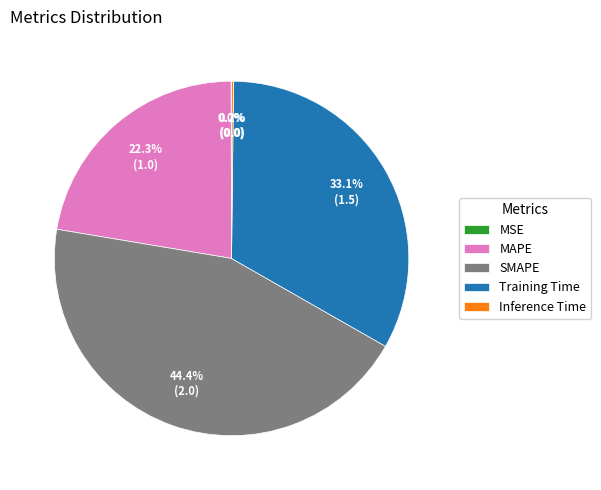

Does MAPE represent more than half of the total?

No